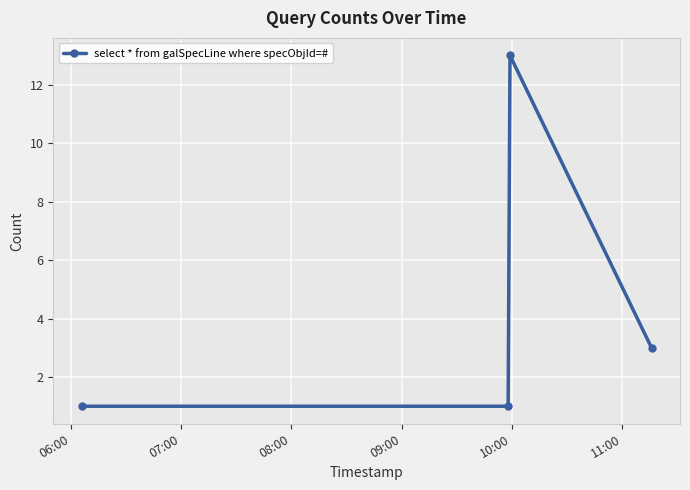

What is the difference between the maximum and minimum values?

12